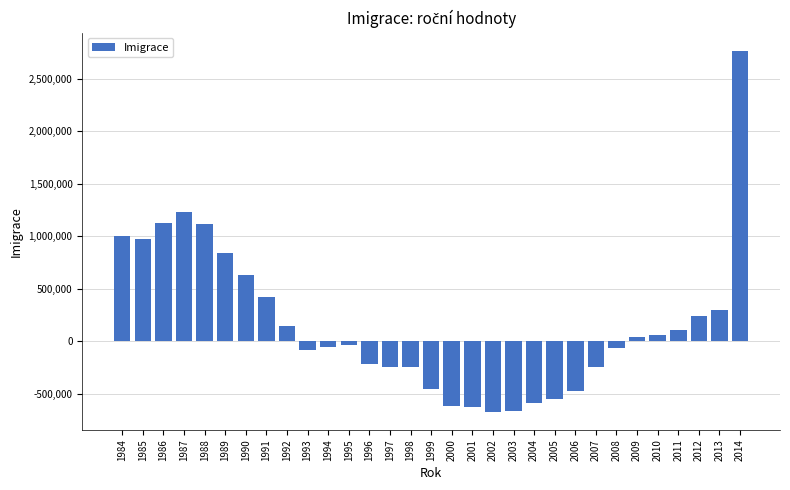

What is the difference between the second highest and minimum values?

1899504